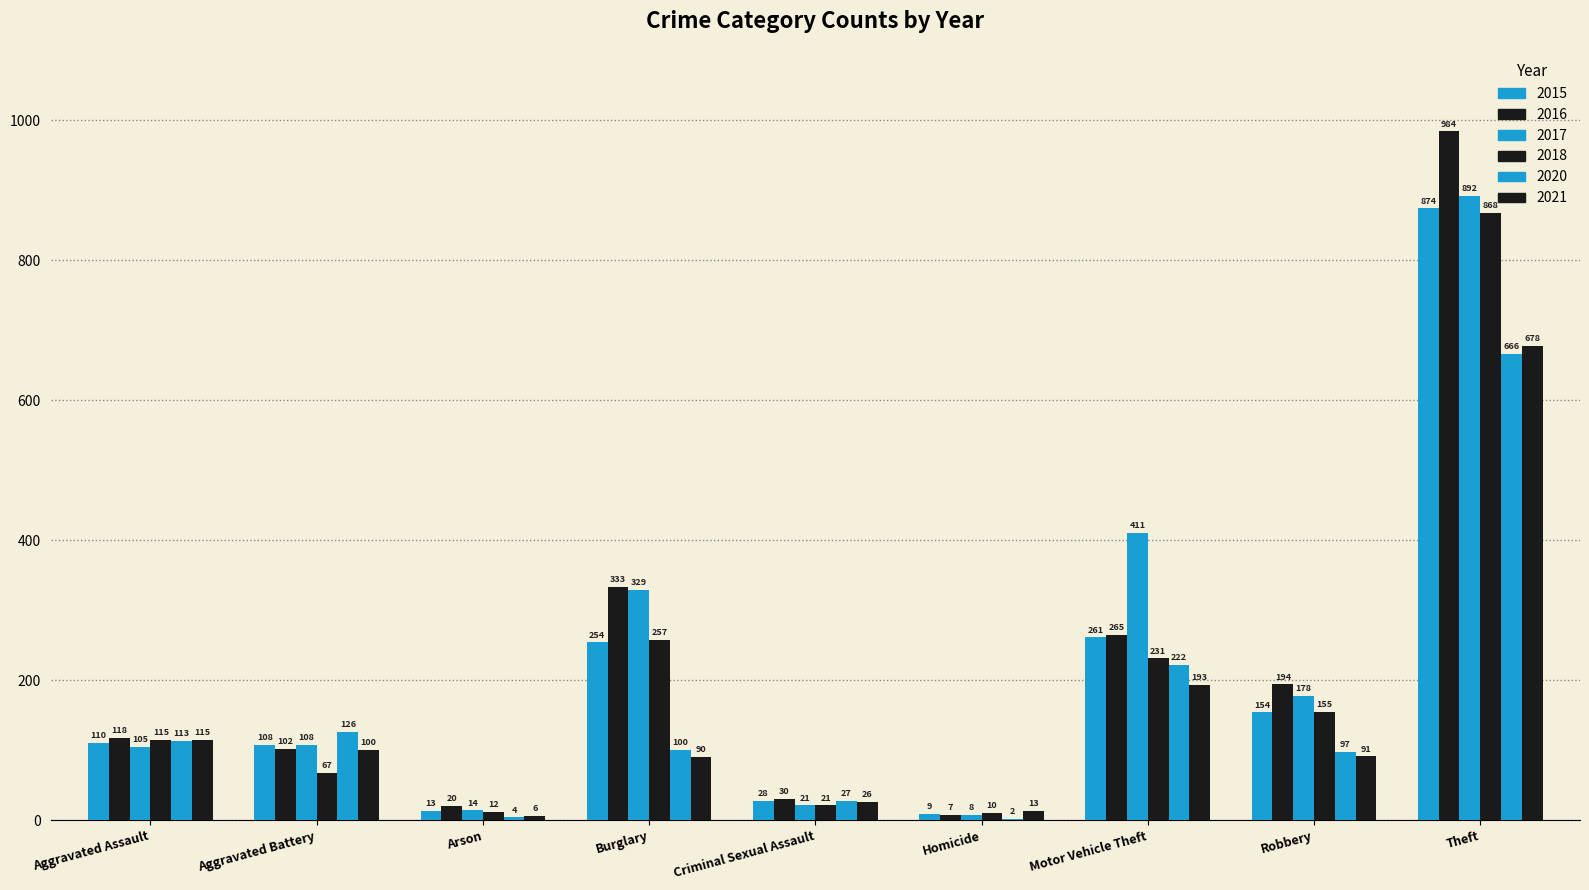

How many series are shown in this chart?

6